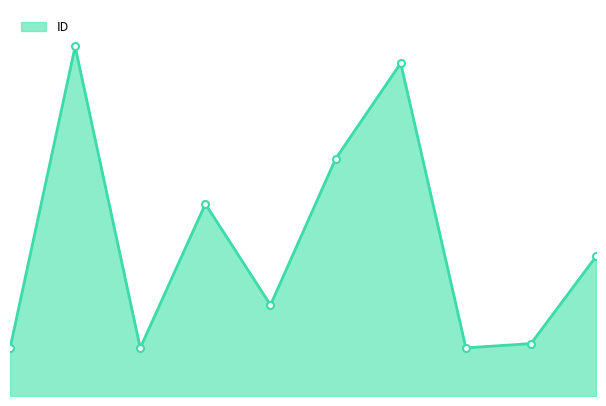

What is the minimum value shown in the chart?

1111